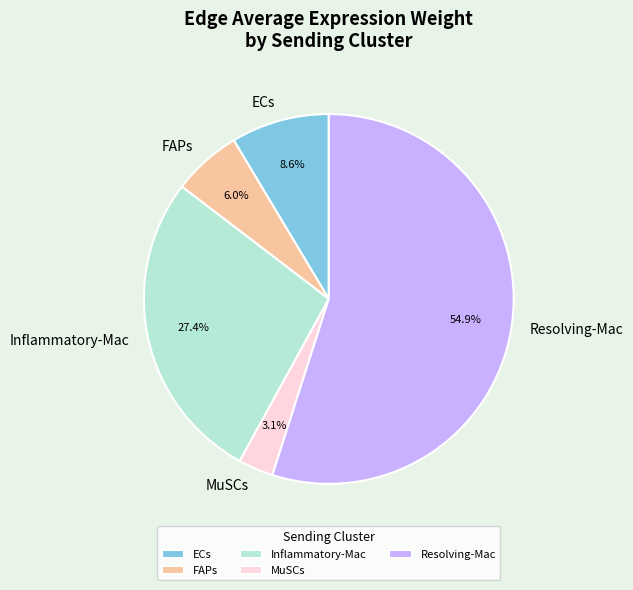

Which category accounts for the majority?

Resolving-Mac